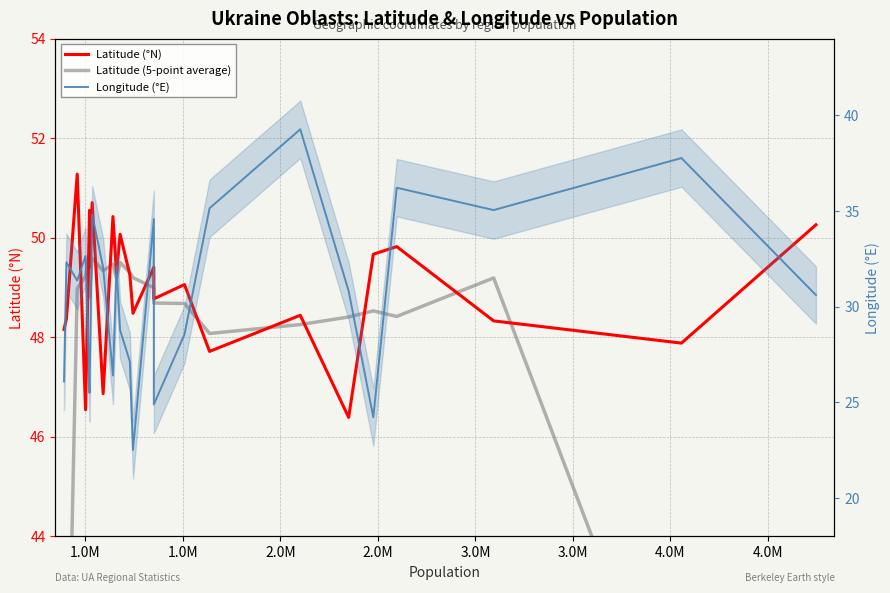

True or false: Longitude (°E) and Latitude (°N) intersect in this chart.

False